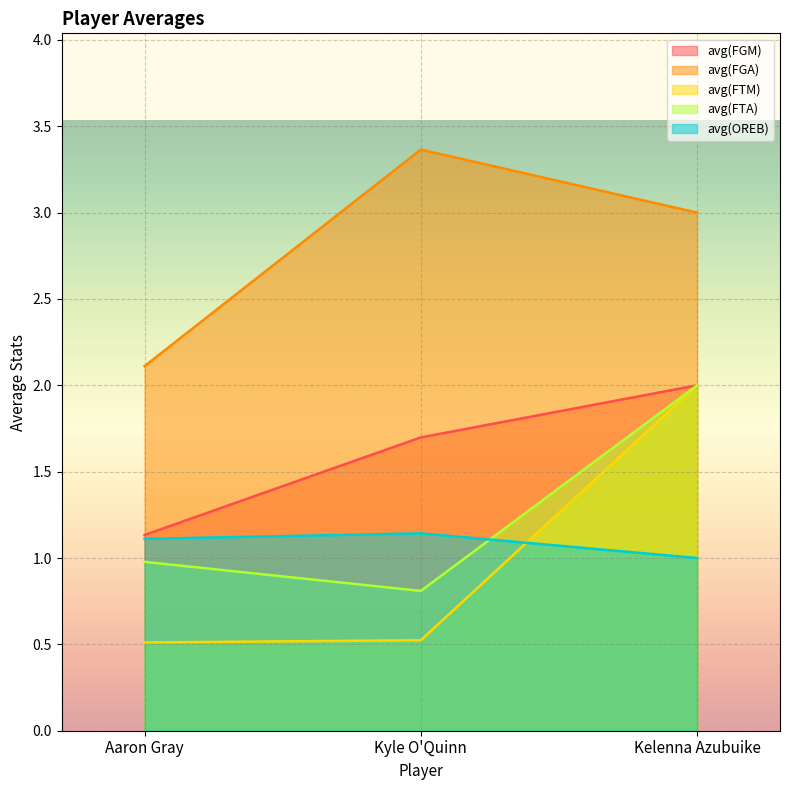

Is the value of avg(FGA) at Kyle O'Quinn greater than the value of avg(FGM) at Aaron Gray?

Yes